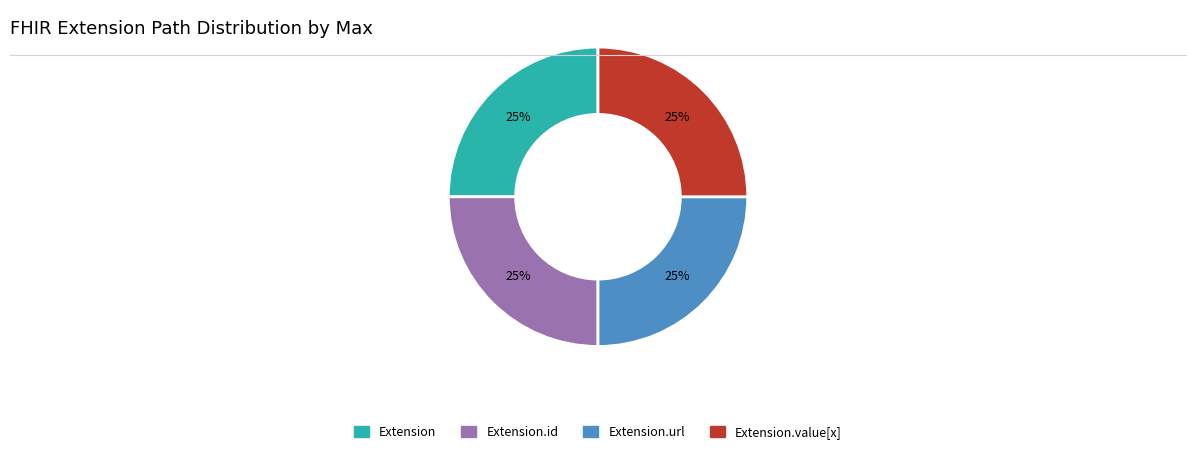

Is there any slice that represents more than half of the pie?

No